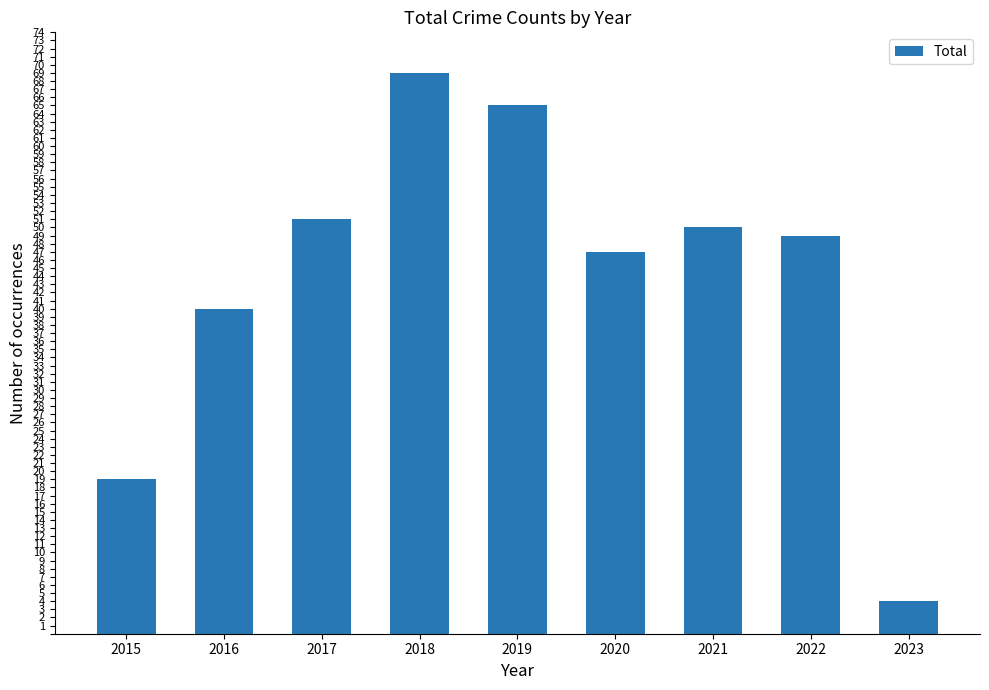

What is the change in value from 2019 to 2020?

-18